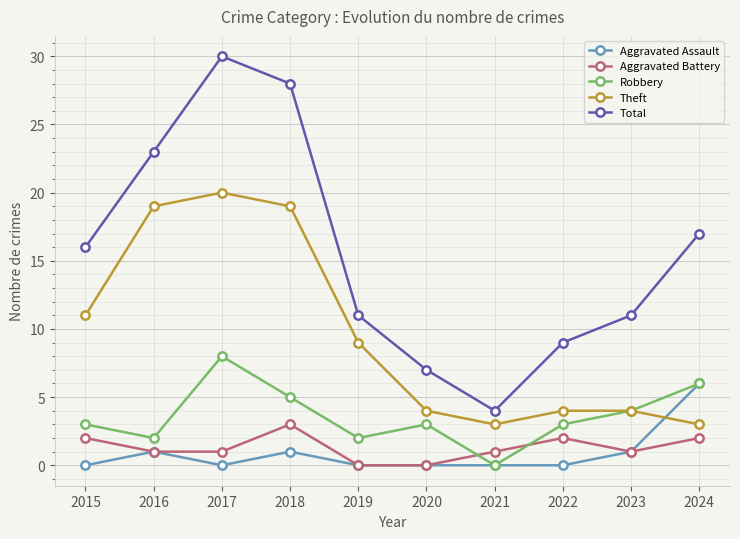

The value of Robbery at 2018 is 8. True or false?

False